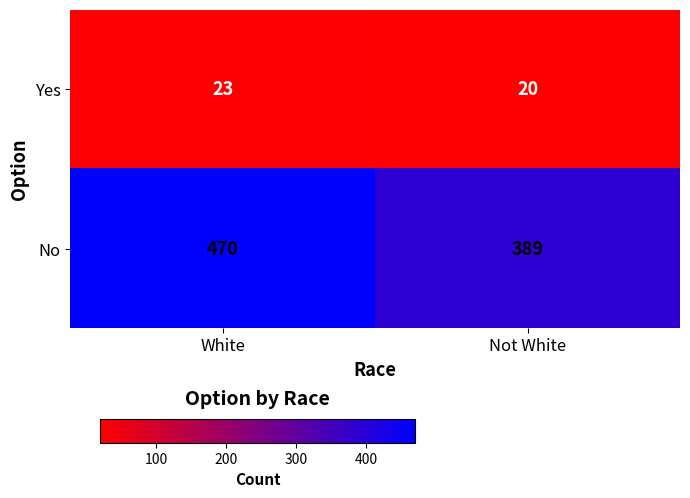

Count the number of data series in this chart.

2